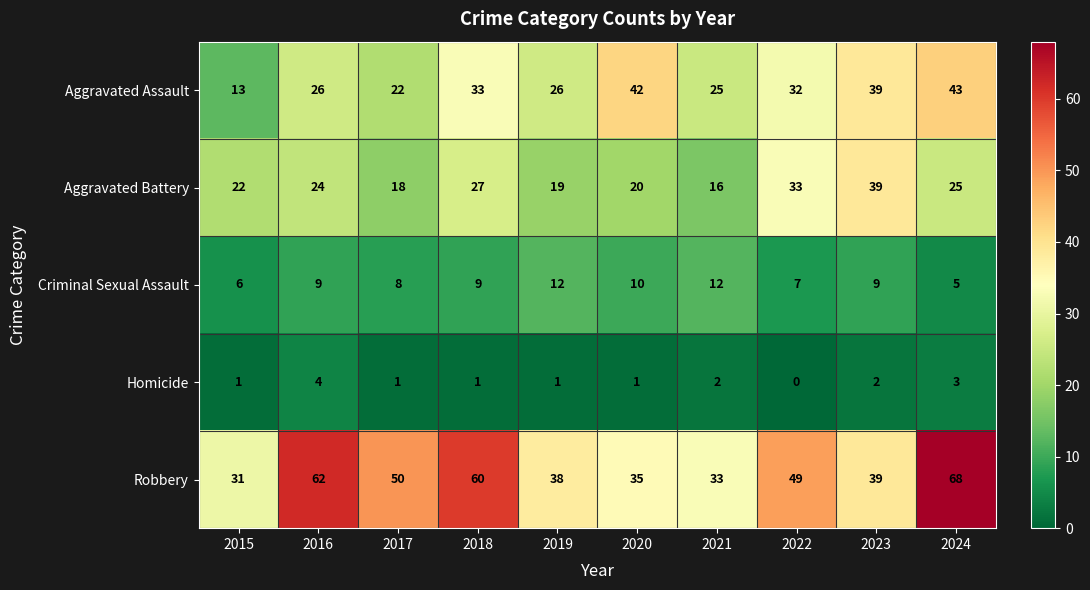

Where is Aggravated Battery nearest to the value 27?

2018